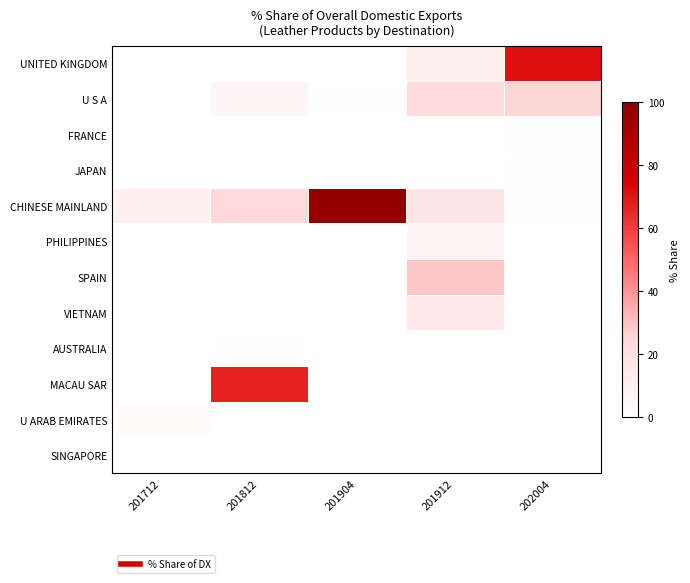

Reading left to right, what are all the values shown in this chart?

UNITED KINGDOM: 201712=0.0	201812=0.0	201904=0.0	201912=9.4	202004=70.8
U S A: 201712=0.3	201812=4.7	201904=0.8	201912=22.5	202004=25.4
FRANCE: 201712=0.0	201812=0.0	201904=0.0	201912=0.2	202004=1.4
JAPAN: 201712=0.0	201812=0.0	201904=0.0	201912=0.0	202004=1.2
CHINESE MAINLAND: 201712=9.4	201812=25.0	201904=97.6	201912=17.1	202004=1.1
PHILIPPINES: 201712=0.0	201812=0.0	201904=0.0	201912=6.9	202004=0.2
SPAIN: 201712=0.0	201812=0.0	201904=0.0	201912=28.9	202004=0.0
VIETNAM: 201712=0.0	201812=0.0	201904=0.0	201912=14.5	202004=0.0
AUSTRALIA: 201712=0.0	201812=1.5	201904=0.0	201912=0.1	202004=0.0
MACAU SAR: 201712=0.0	201812=66.6	201904=0.0	201912=0.0	202004=0.0
U ARAB EMIRATES: 201712=2.4	201812=0.0	201904=0.0	201912=0.0	202004=0.0
SINGAPORE: 201712=0.0	201812=0.5	201904=0.0	201912=0.0	202004=0.0